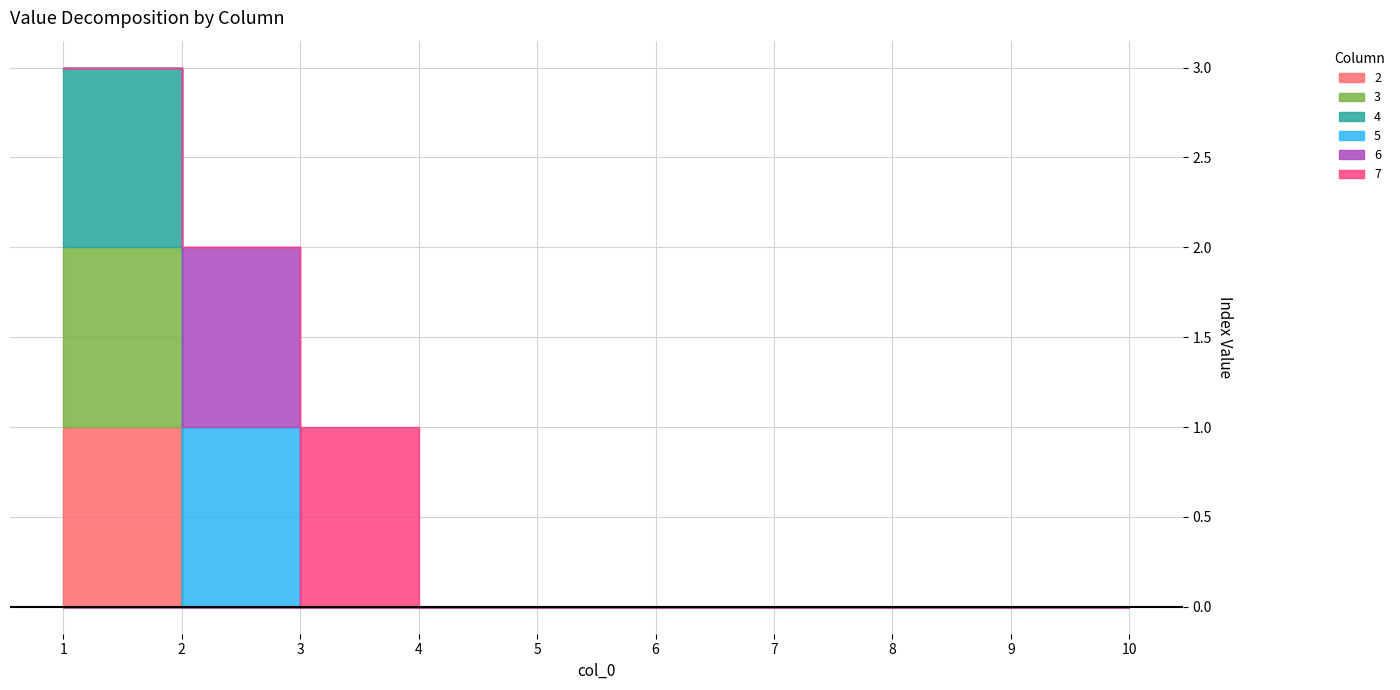

At which label is 4 closest to 0?

2